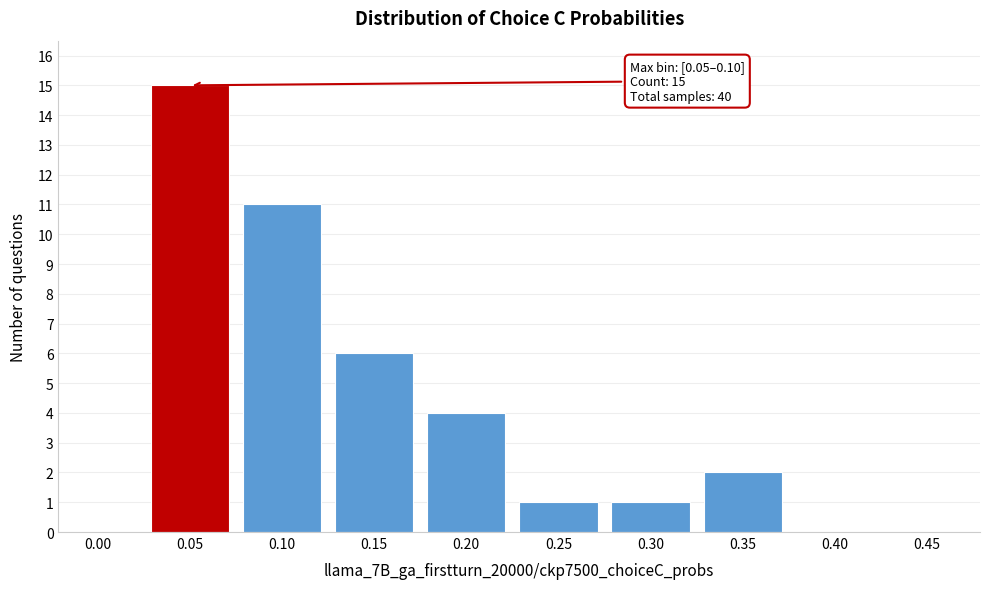

Reading left to right, extract all data points from this chart.

0.00=0	0.05=15	0.10=11	0.15=6	0.20=4	0.25=1	0.30=1	0.35=2	0.40=0	0.45=0